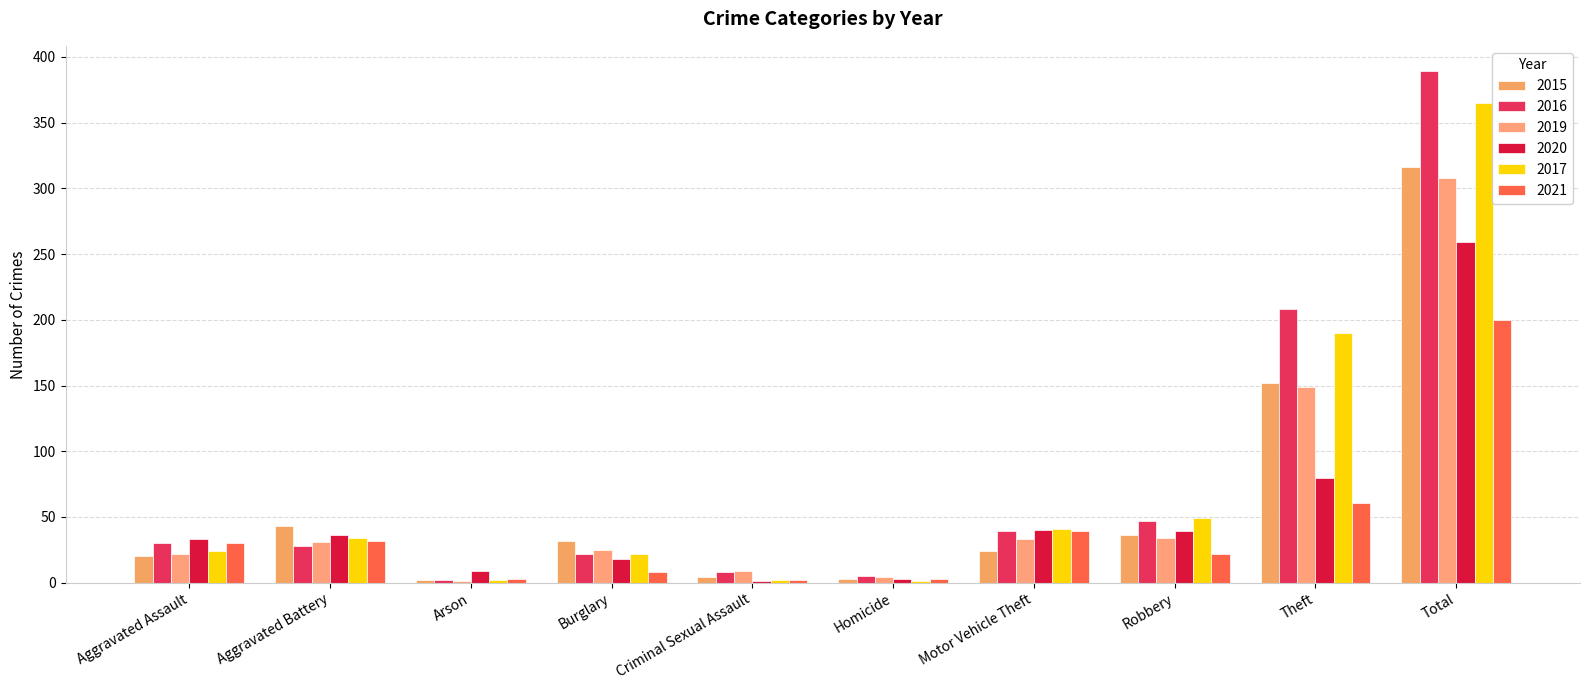

At which category does the chart reach its minimum across all series?

Arson